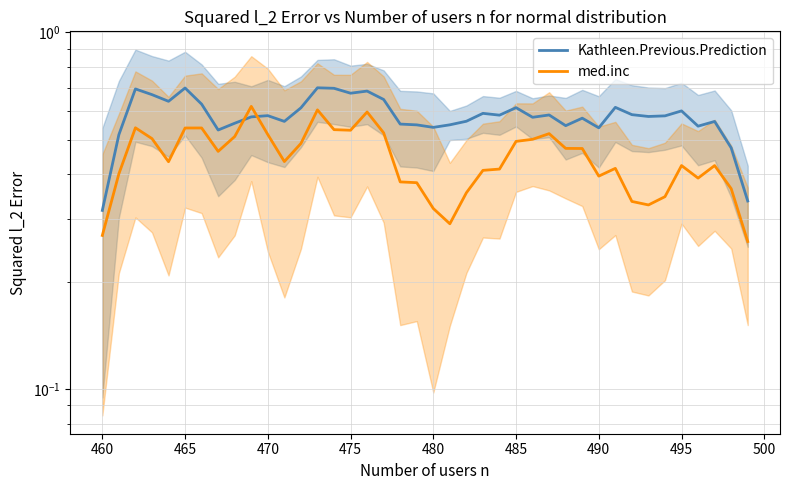

Does the chart have visible grid lines?

Yes